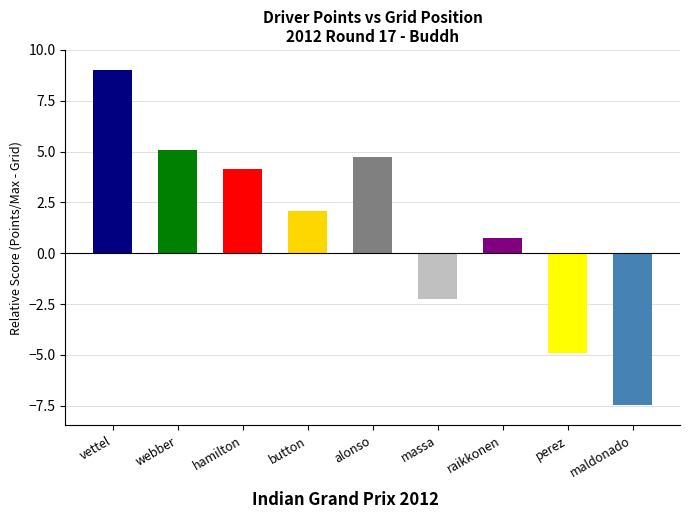

What is the value of the 5th bar from the left?

4.7